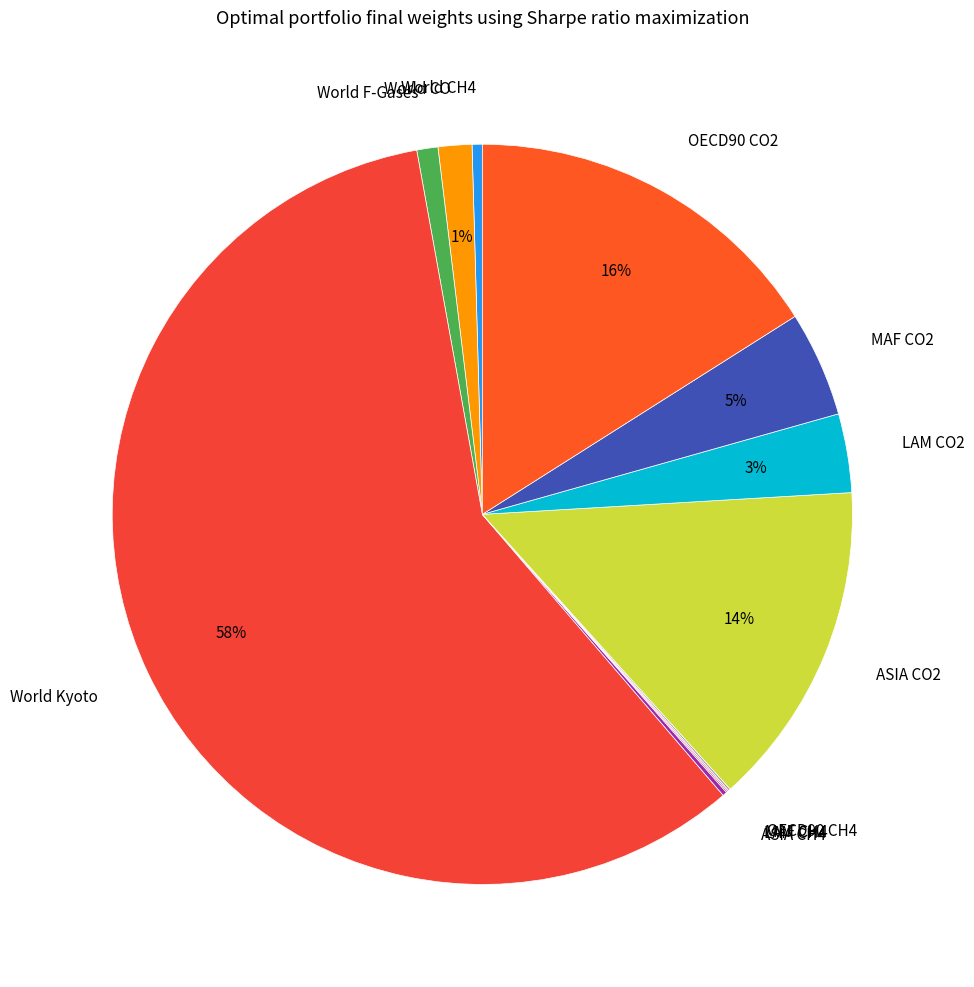

Does World Kyoto account for over 50% of the chart?

Yes